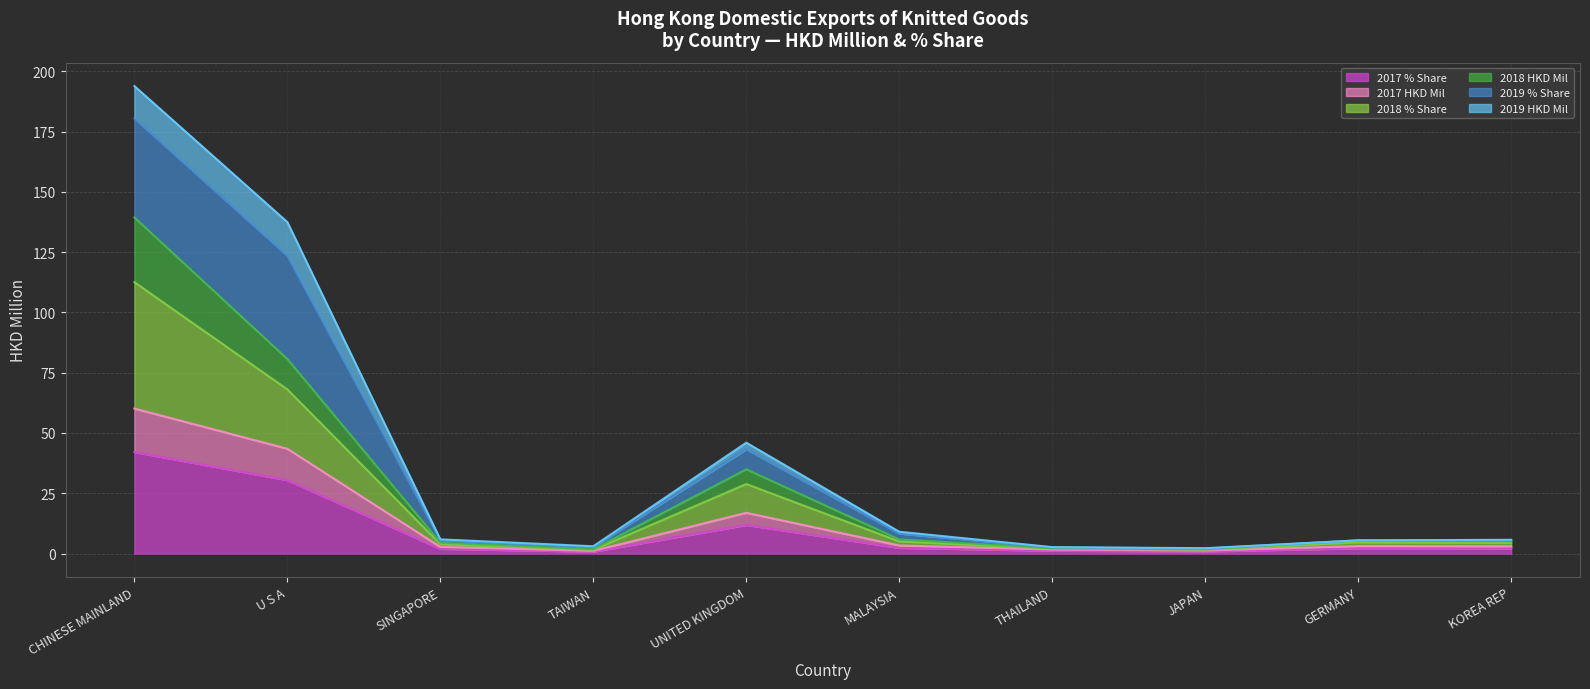

Which series has the largest total across all categories?

2018 % Share